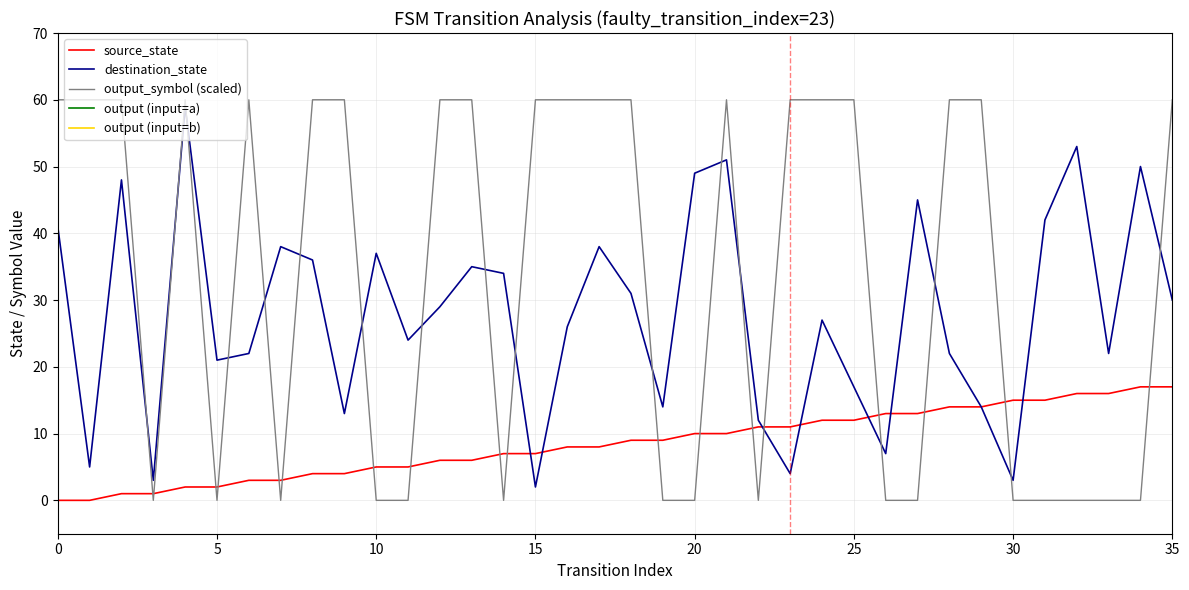

The value of destination_state at 10 is 60. True or false?

False